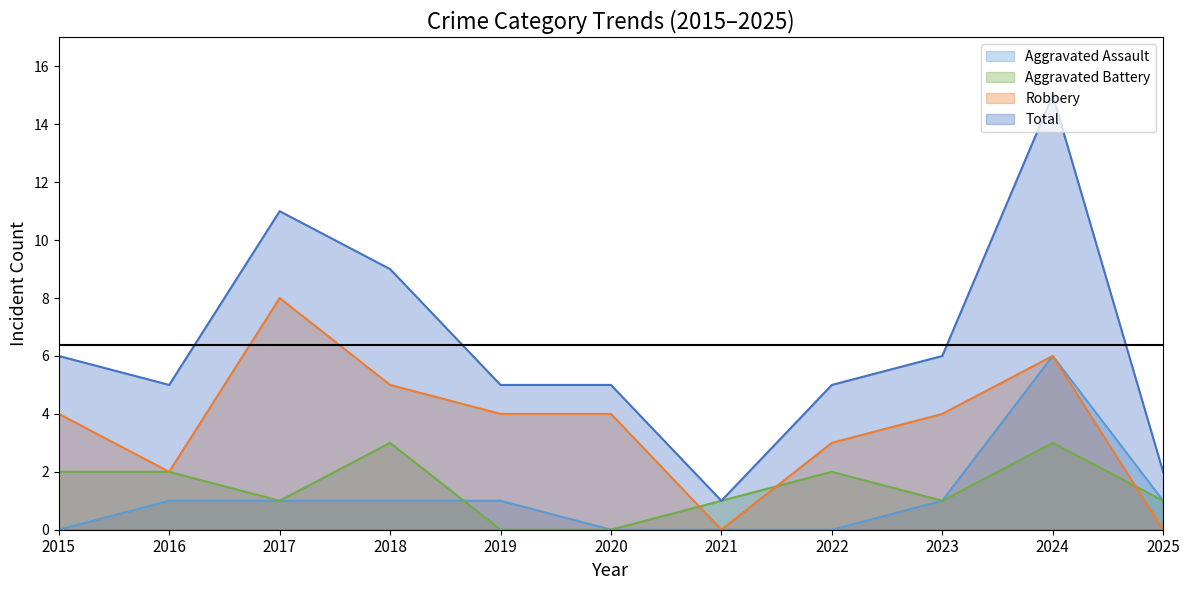

Between 2017 and 2024, which series saw the biggest shift?

Aggravated Assault